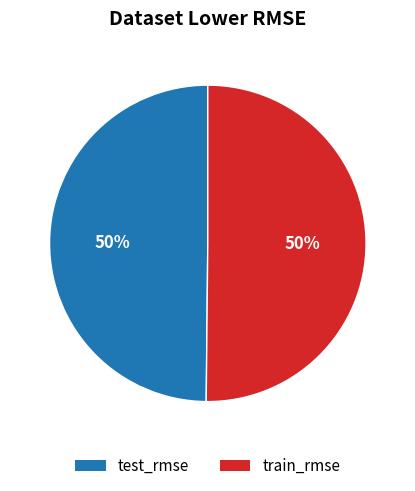

Count the number of slices in the pie.

2